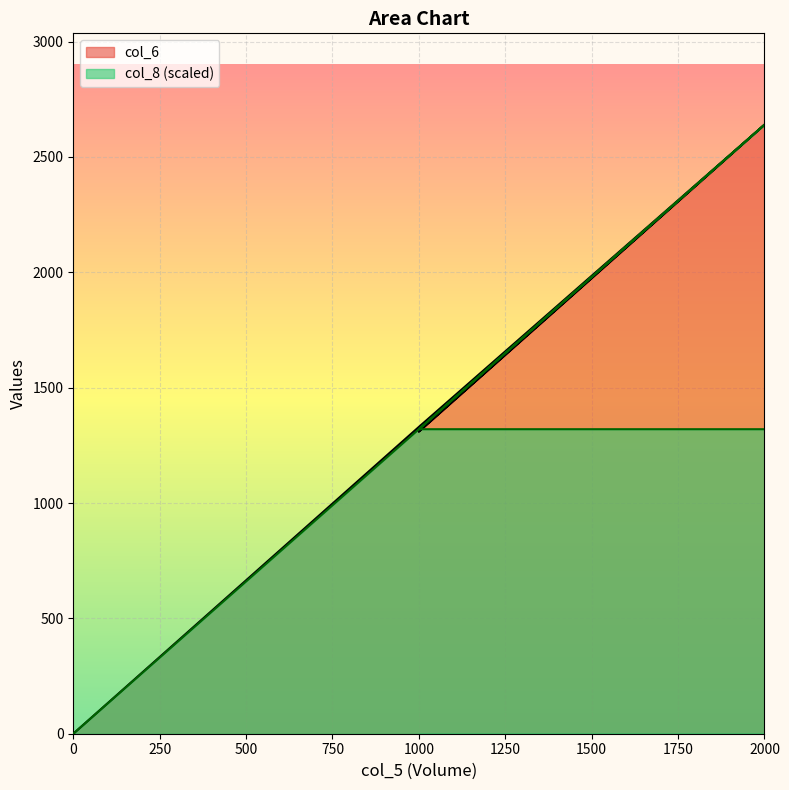

How many interior local valleys does the col_6 series have?

1